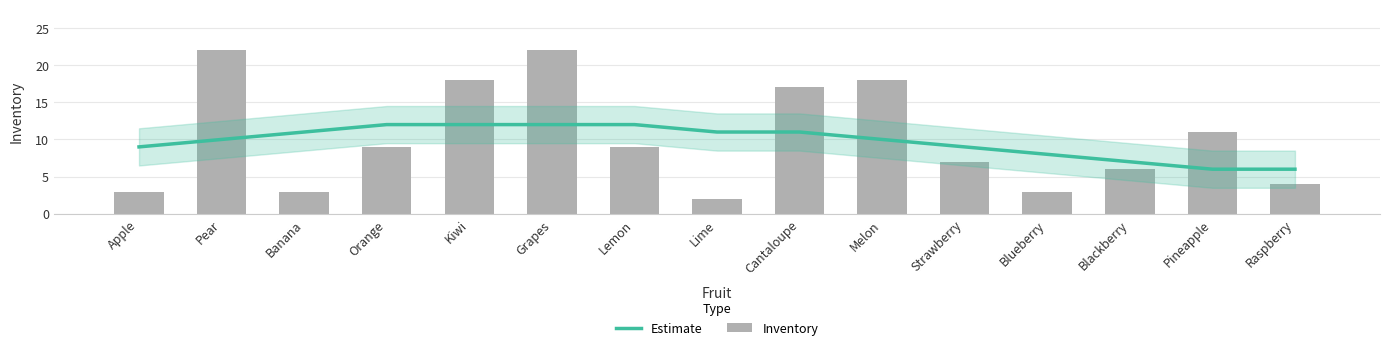

What is the label of the 8th bar from the left?

Lime